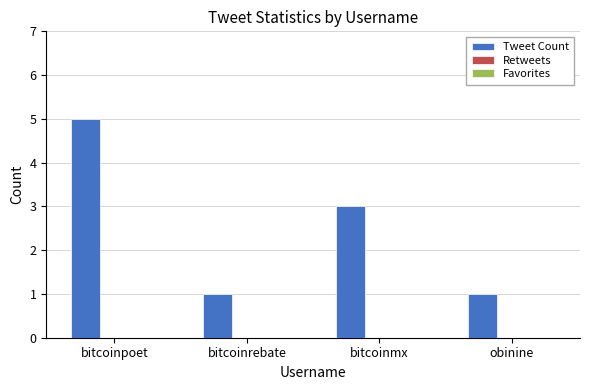

Count the number of categories in the chart.

4